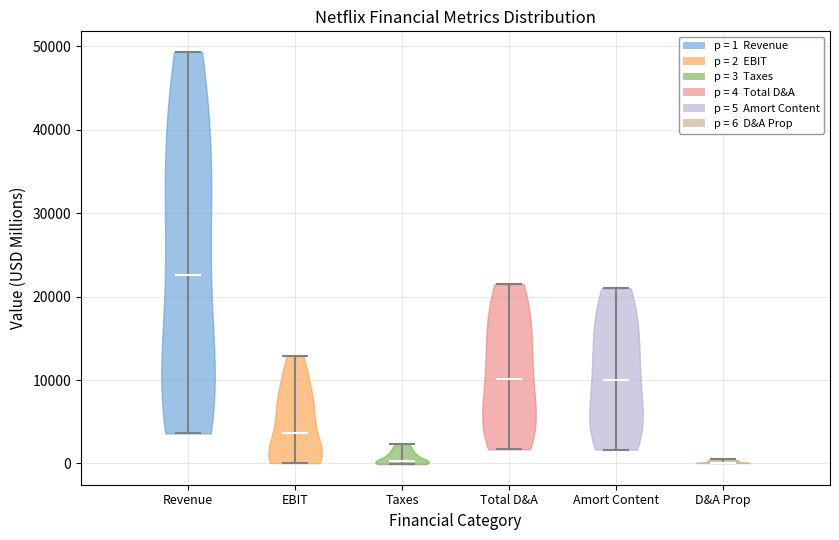

Reading left to right, read every violin against the y-axis: where its median line is, and the lowest and highest points it reaches. The values are not printed on the chart, so give them approximately, as read against the axis.

Revenue: median line 23000, lowest point 4000, highest point 49000
EBIT: median line 4000, lowest point 0, highest point 13000
Taxes: median line 0, lowest point 0, highest point 2000
Total D&A: median line 10000, lowest point 2000, highest point 21000
Amort Content: median line 10000, lowest point 2000, highest point 21000
D&A Prop: median line 0, lowest point 0, highest point 0